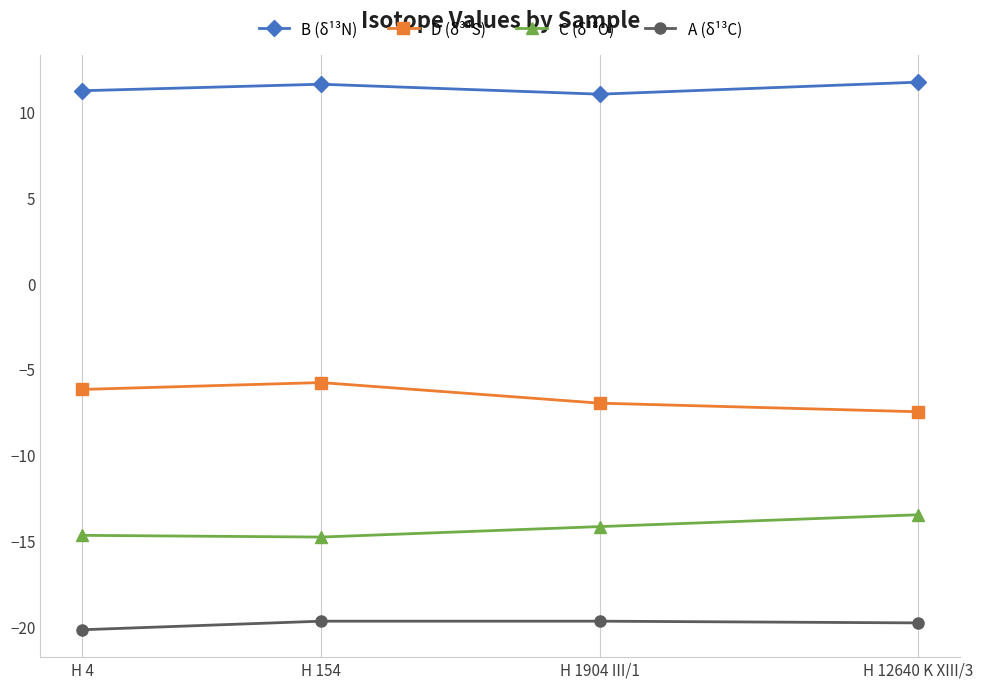

What is the maximum value shown in the chart?

11.7